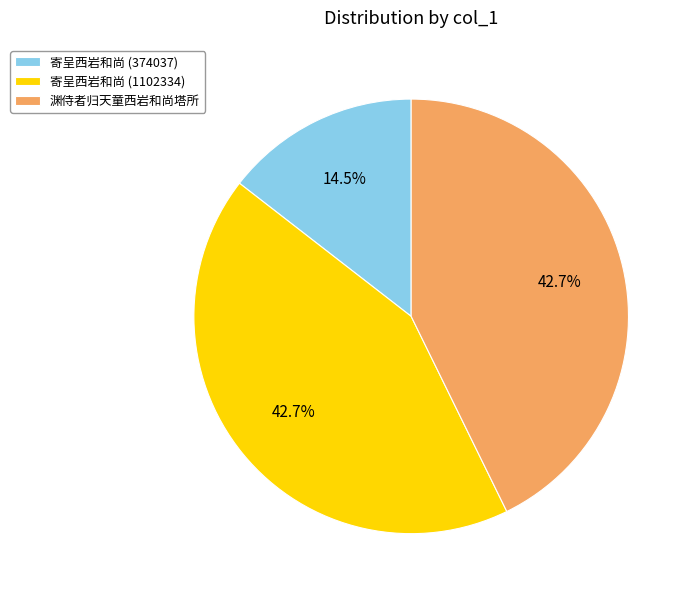

Which category has the smallest portion of the pie?

寄呈西岩和尚 (374037)